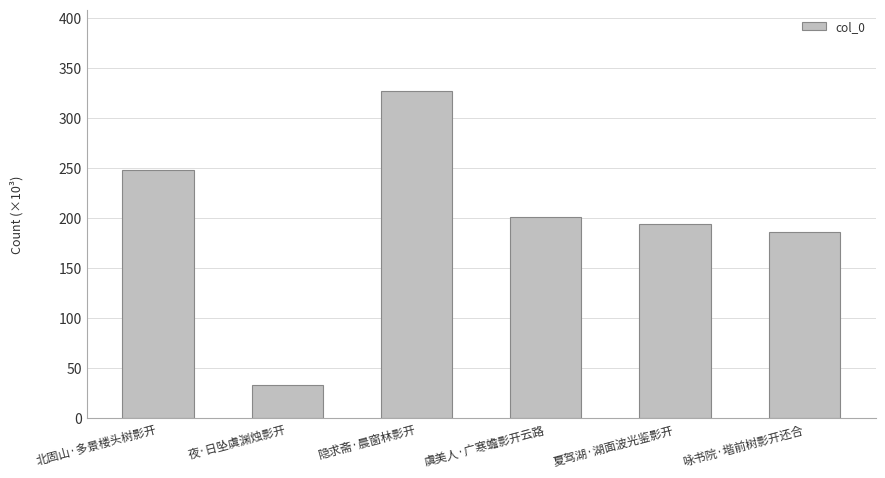

What is the difference between the values at 北固山·多景楼头树影开 and 夏驾湖·湖面波光鉴影开?

53875